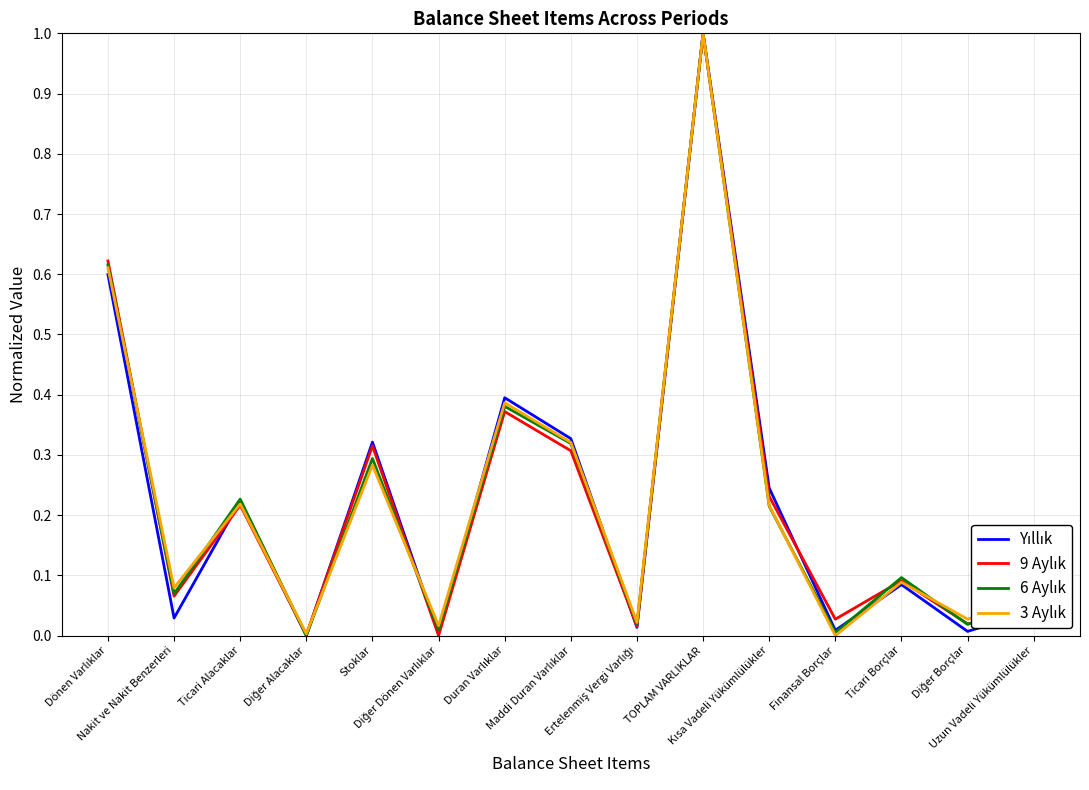

What is the maximum value shown in the chart?

1.0